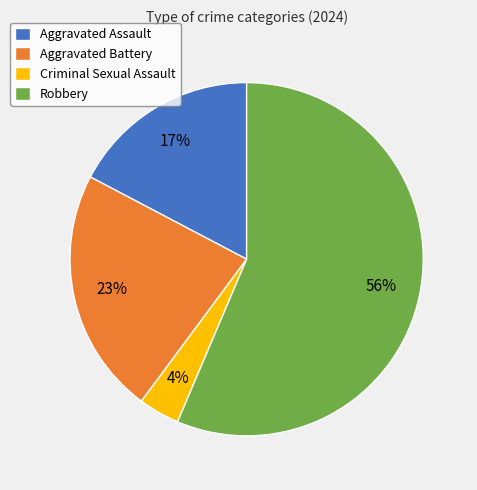

To the nearest percent, what portion does Aggravated Battery represent?

23%